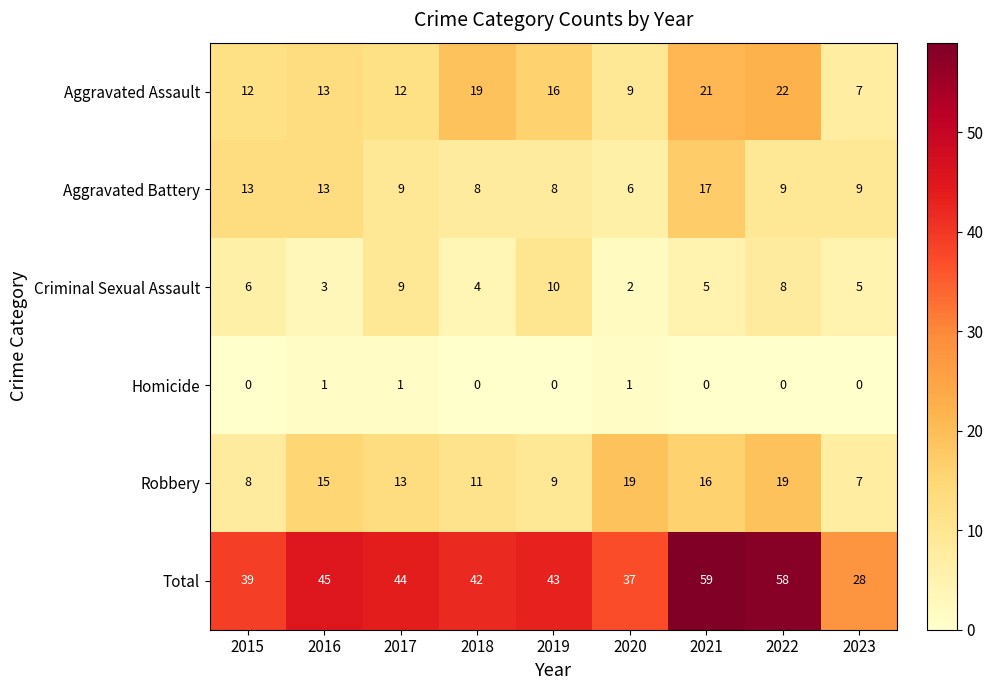

What is the total value across all series at 2023?

56